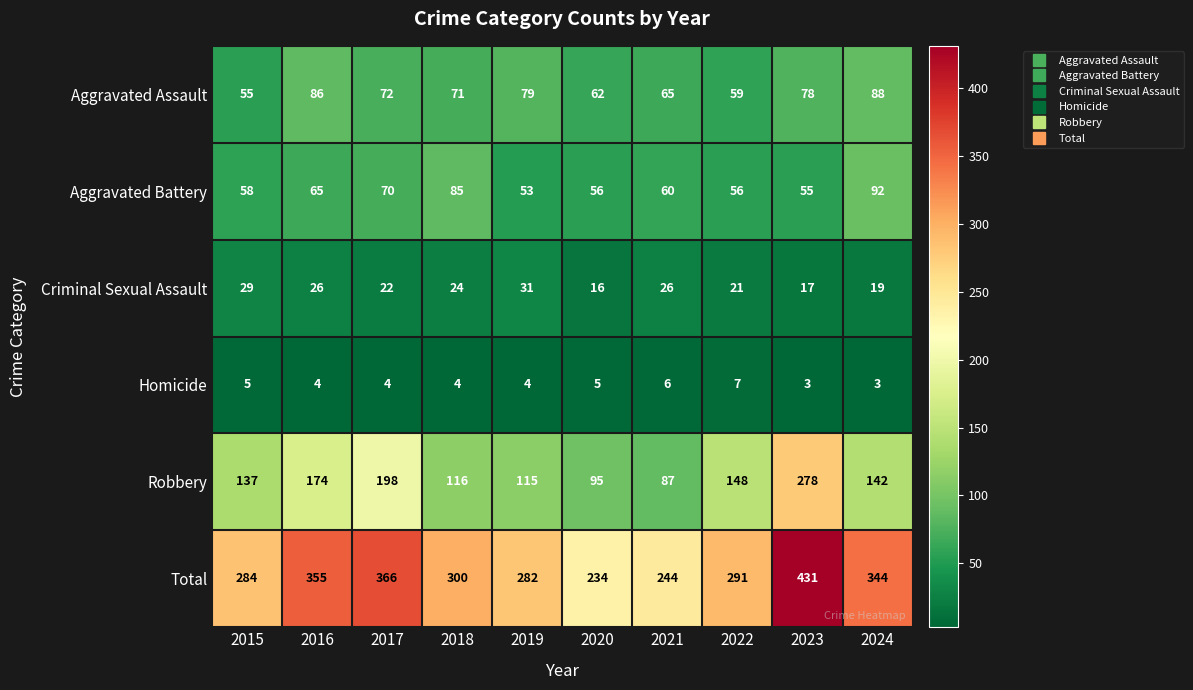

Is the value of Criminal Sexual Assault at 2020 greater than the value of Robbery at 2016?

No